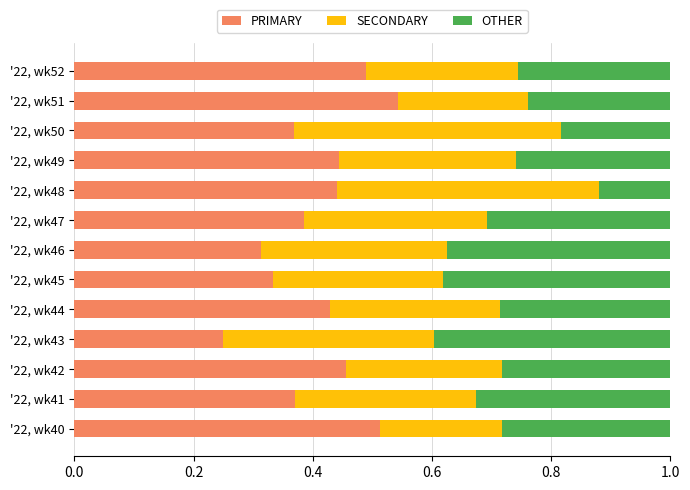

List the labels in order of PRIMARY value, largest first.

'22, wk51, '22, wk40, '22, wk52, '22, wk42, '22, wk49, '22, wk48, '22, wk44, '22, wk47, '22, wk41, '22, wk50, '22, wk45, '22, wk46, '22, wk43